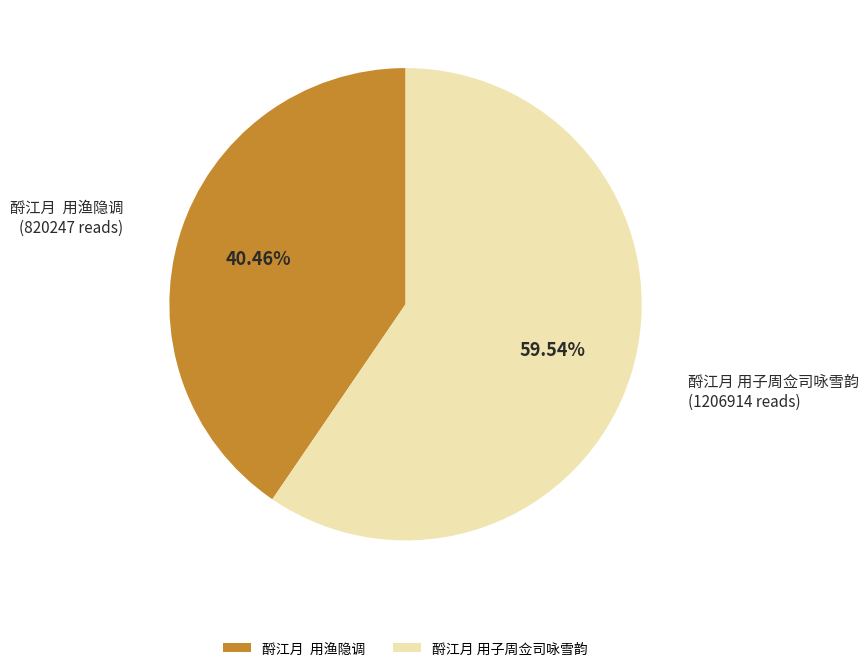

To the nearest percent, what is the difference between the largest and smallest slice percentages?

19%